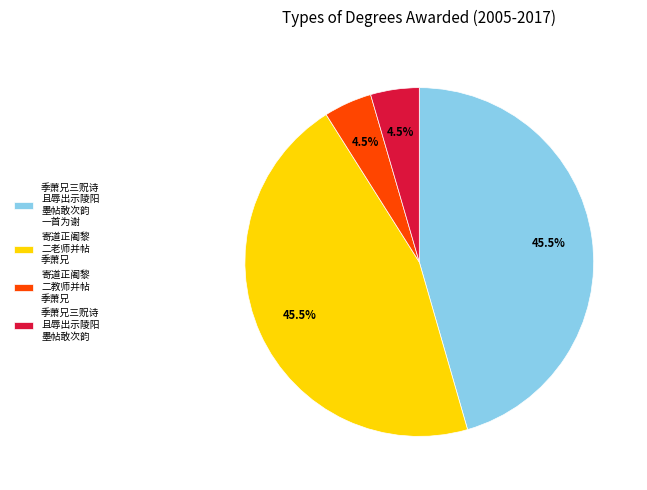

Combined, what portion of the pie is 寄道正阇黎 二教师并帖 季萧兄 and 季萧兄三贶诗 且辱出示陵阳 墨帖敢次韵?

9.0%